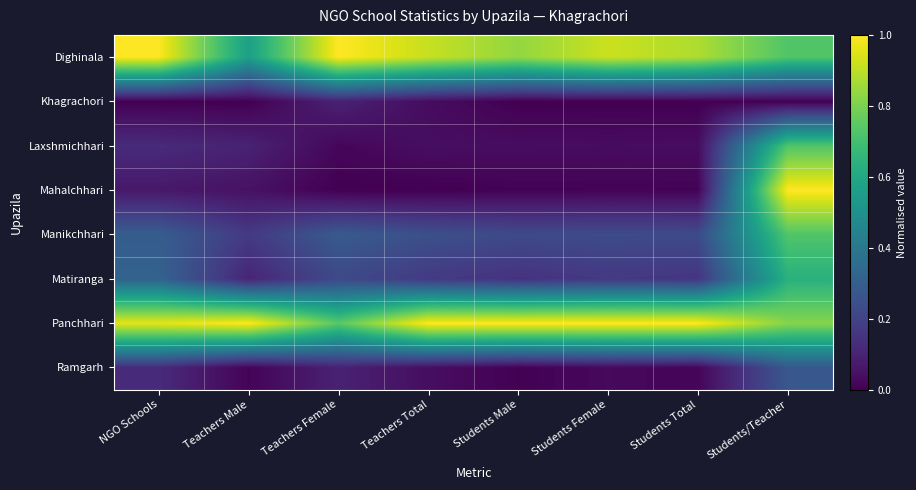

Reading left to right, list all the values displayed in this chart.

Dighinala: NGO Schools=1.0	Teachers Male=0.6	Teachers Female=1.0	Teachers Total=0.9	Students Male=0.8	Students Female=0.9	Students Total=0.9	Students/Teacher=0.7
Khagrachori: NGO Schools=0.0	Teachers Male=0.0	Teachers Female=0.1	Teachers Total=0.0	Students Male=0.0	Students Female=0.0	Students Total=0.0	Students/Teacher=0.0
Laxshmichhari: NGO Schools=0.1	Teachers Male=0.1	Teachers Female=0.0	Teachers Total=0.0	Students Male=0.0	Students Female=0.0	Students Total=0.0	Students/Teacher=0.7
Mahalchhari: NGO Schools=0.1	Teachers Male=0.0	Teachers Female=0.0	Teachers Total=0.0	Students Male=0.0	Students Female=0.0	Students Total=0.0	Students/Teacher=1.0
Manikchhari: NGO Schools=0.3	Teachers Male=0.2	Teachers Female=0.3	Teachers Total=0.2	Students Male=0.2	Students Female=0.2	Students Total=0.2	Students/Teacher=0.7
Matiranga: NGO Schools=0.3	Teachers Male=0.1	Teachers Female=0.2	Teachers Total=0.2	Students Male=0.1	Students Female=0.2	Students Total=0.2	Students/Teacher=0.6
Panchhari: NGO Schools=1.0	Teachers Male=1.0	Teachers Female=0.7	Teachers Total=1.0	Students Male=1.0	Students Female=1.0	Students Total=1.0	Students/Teacher=0.8
Ramgarh: NGO Schools=0.1	Teachers Male=0.0	Teachers Female=0.1	Teachers Total=0.0	Students Male=0.0	Students Female=0.0	Students Total=0.0	Students/Teacher=0.3